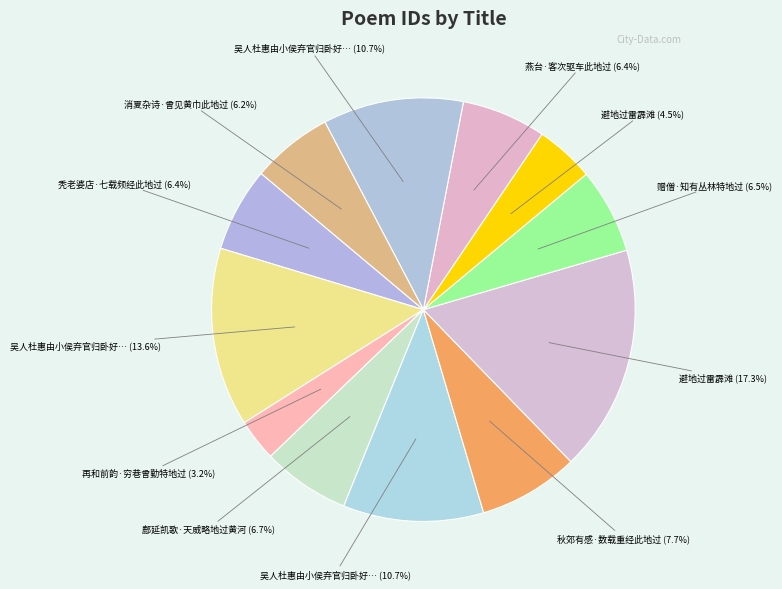

How many slices are in this pie chart?

12